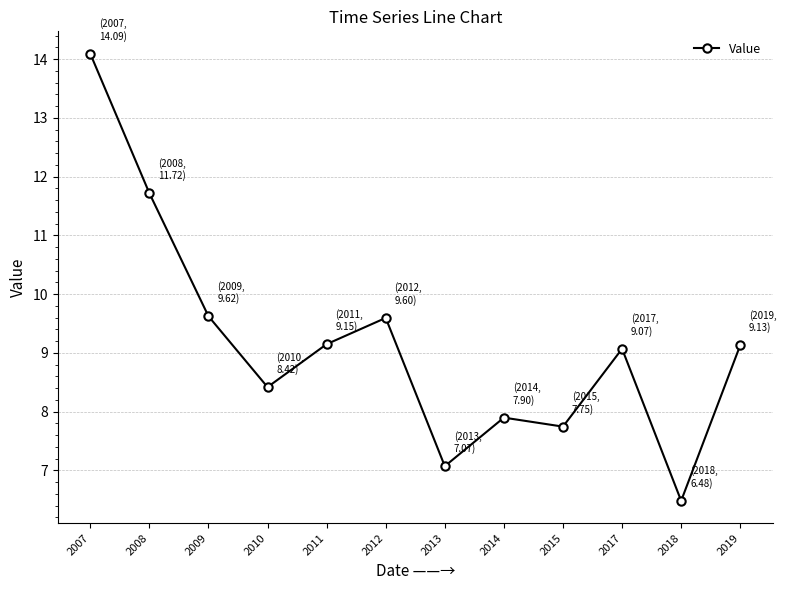

Which has a higher value, 2009 or 2017?

2009